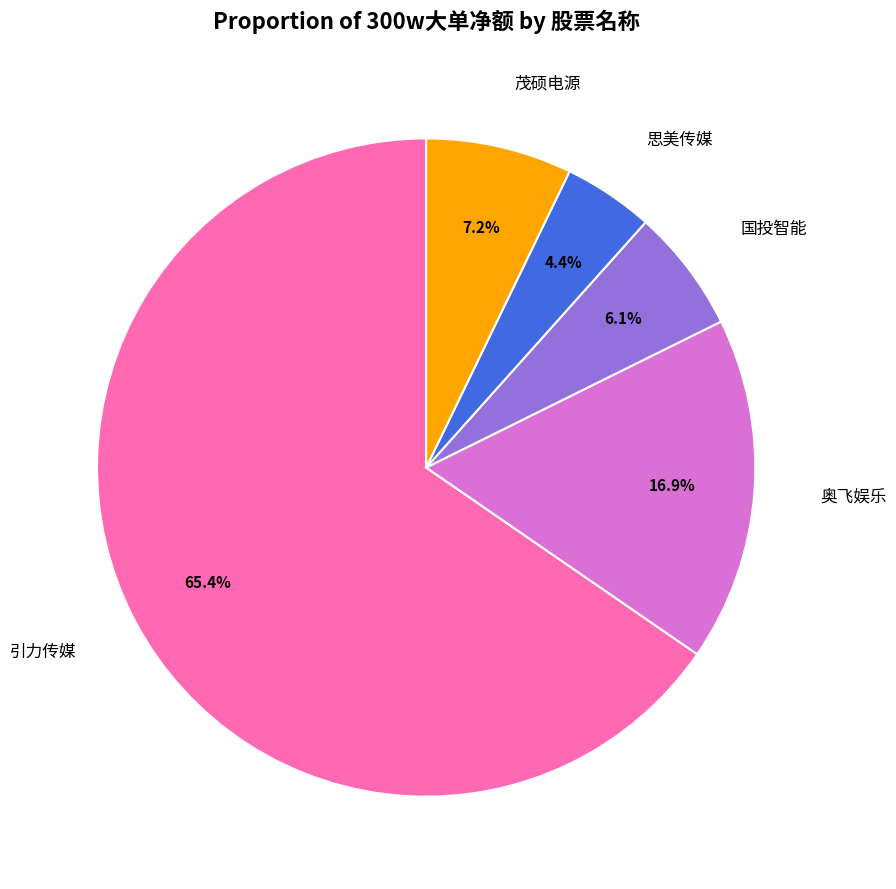

Which slice is the largest?

引力传媒